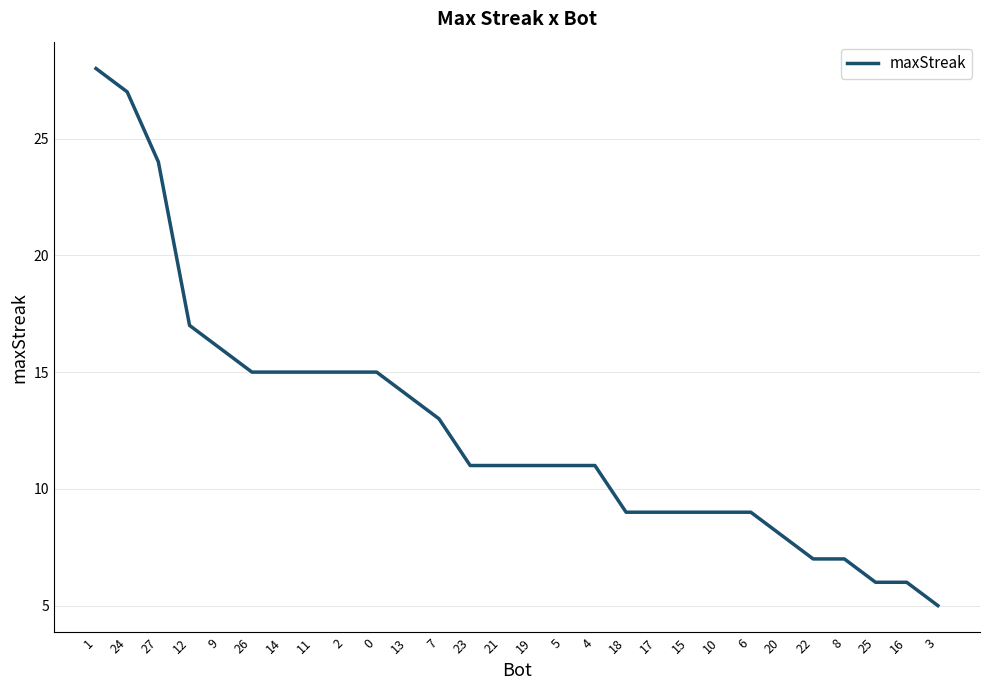

Does the chart display data point markers on the line(s)?

No